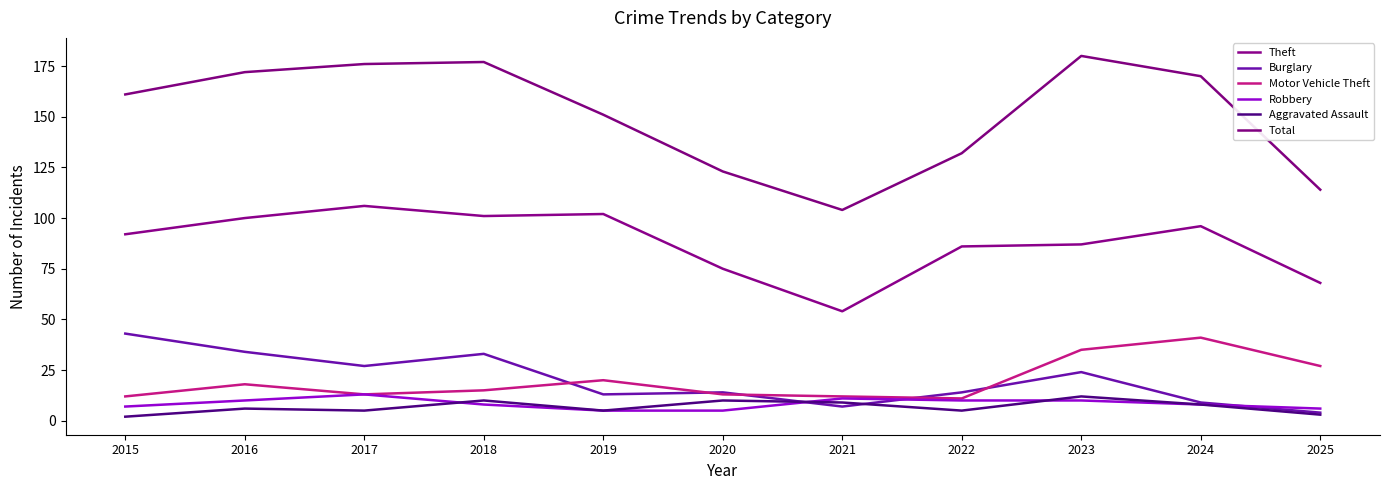

True or false: Robbery and Theft intersect in this chart.

False